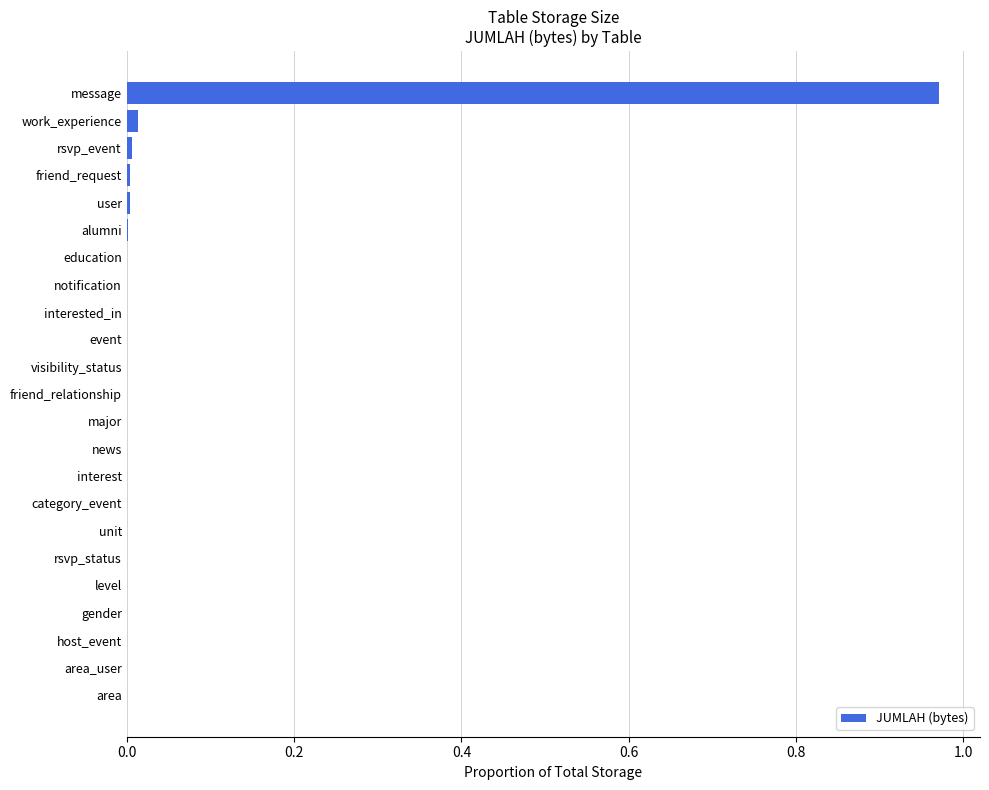

At which category does the chart reach its peak across all series?

message